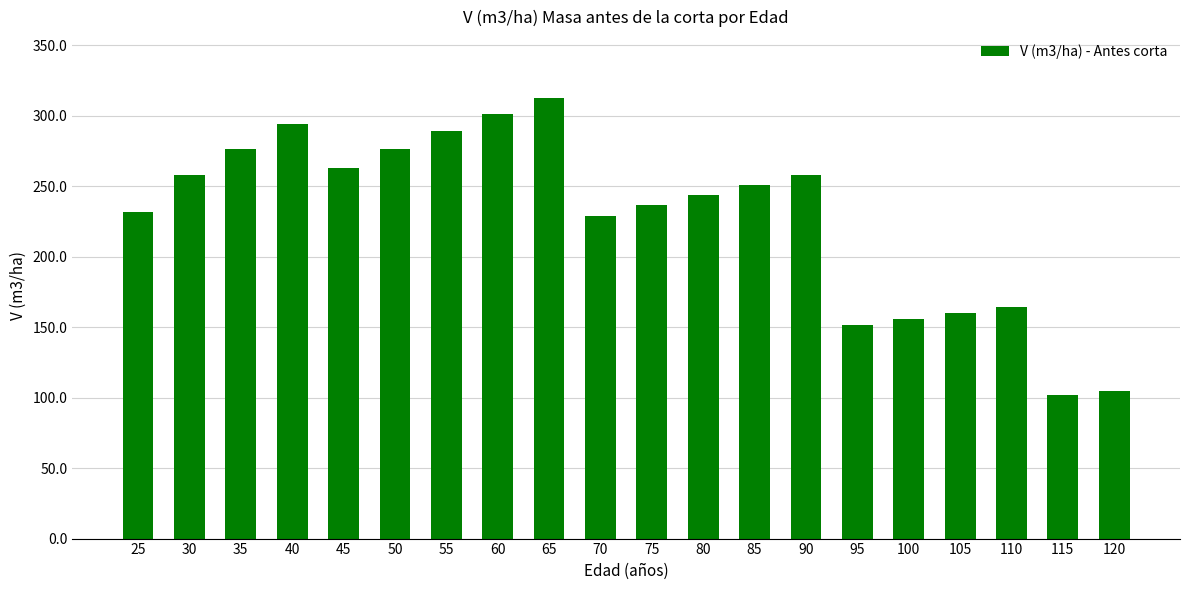

What is the average value?

227.9